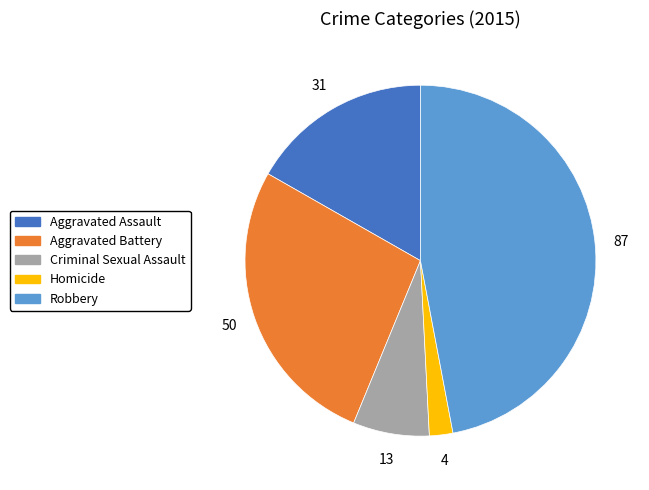

What is the ratio of the value at Aggravated Battery to the value at Aggravated Assault?

1.6